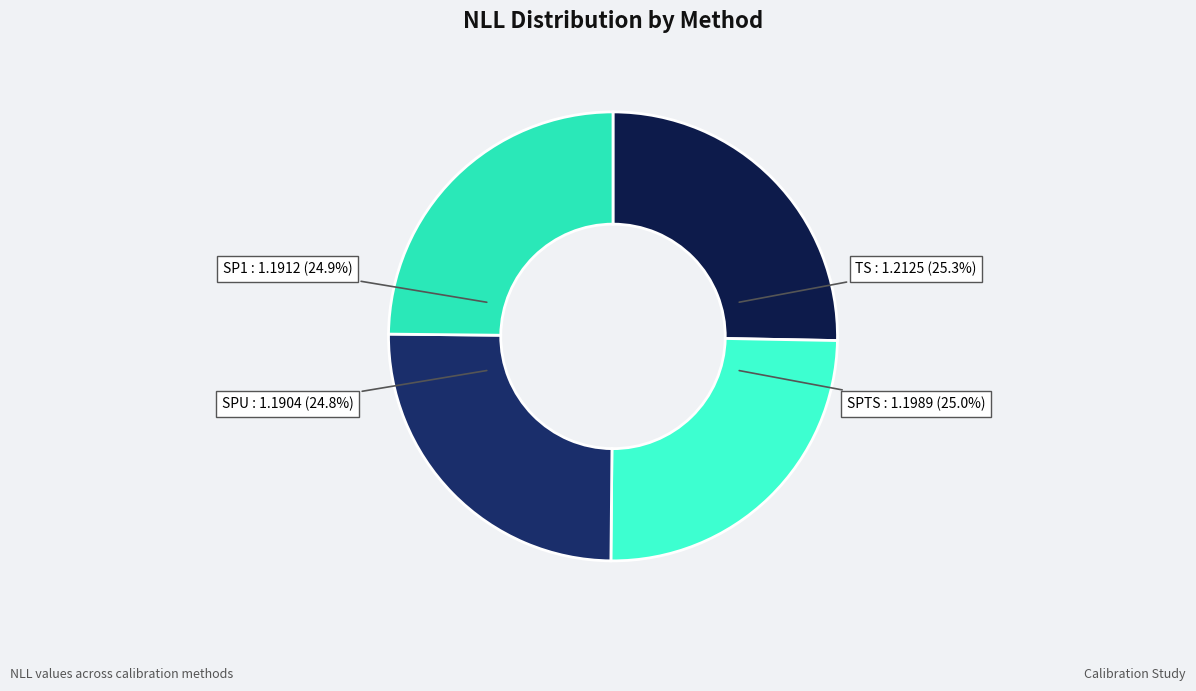

Which category has the smallest portion of the pie?

SPU